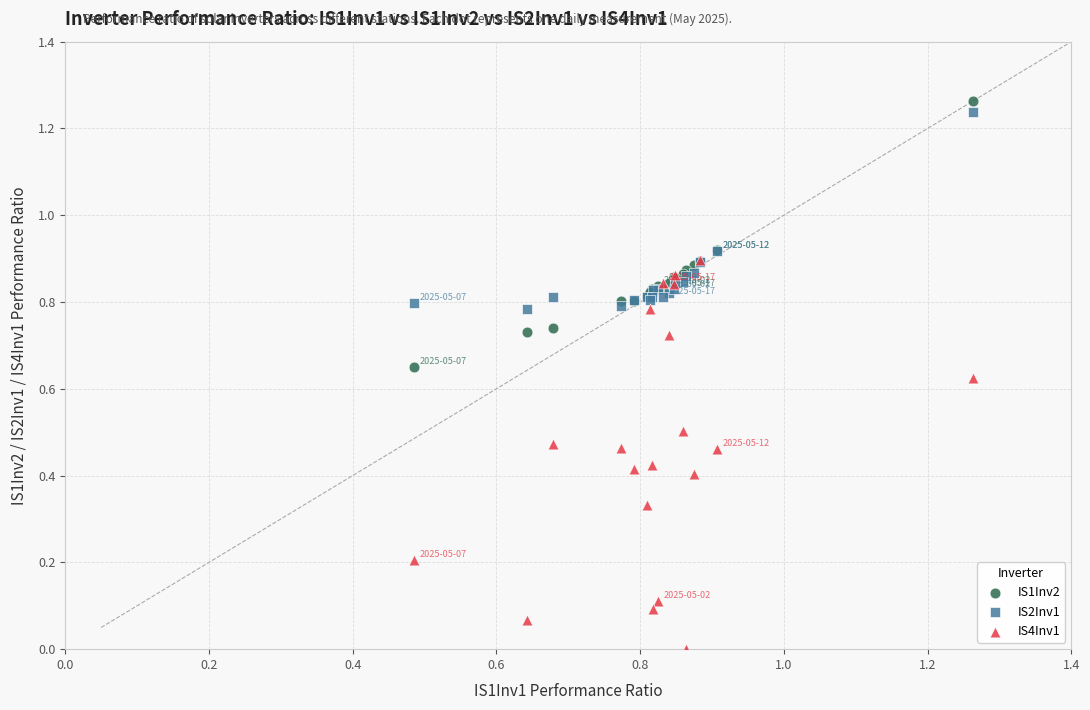

What are all the series names shown in the legend?

IS1Inv2, IS2Inv1, IS4Inv1